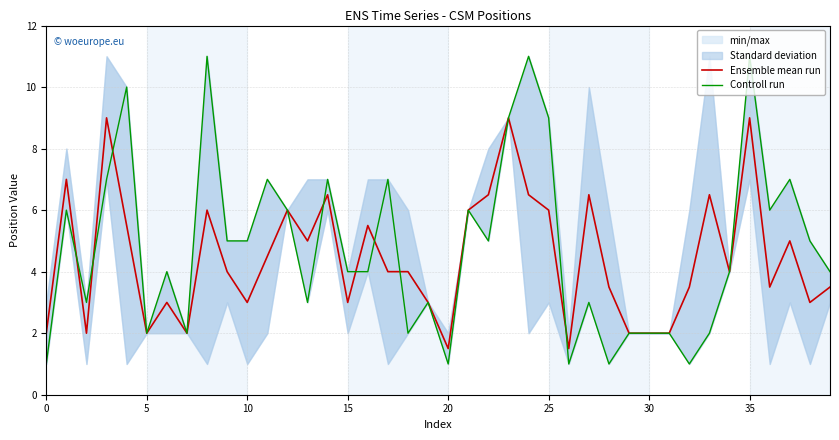

Is it true that Controll run equals 2.6 at 21?

False